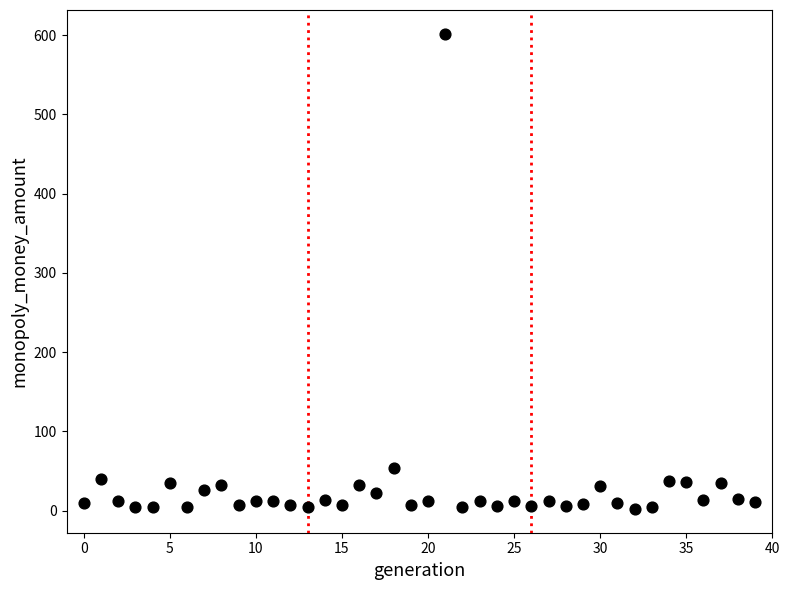

What Y value in the scatter plot is closest to 301?

53.9